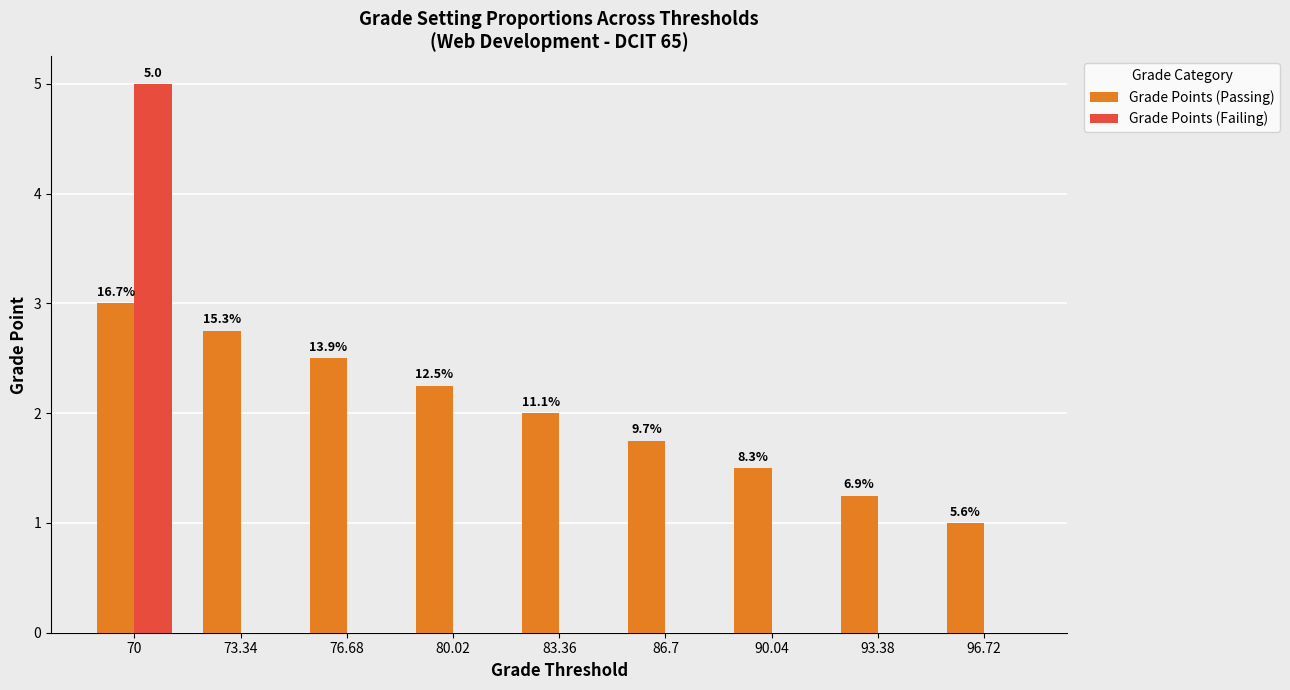

Are the bars grouped side by side (vs. stacked)?

Yes